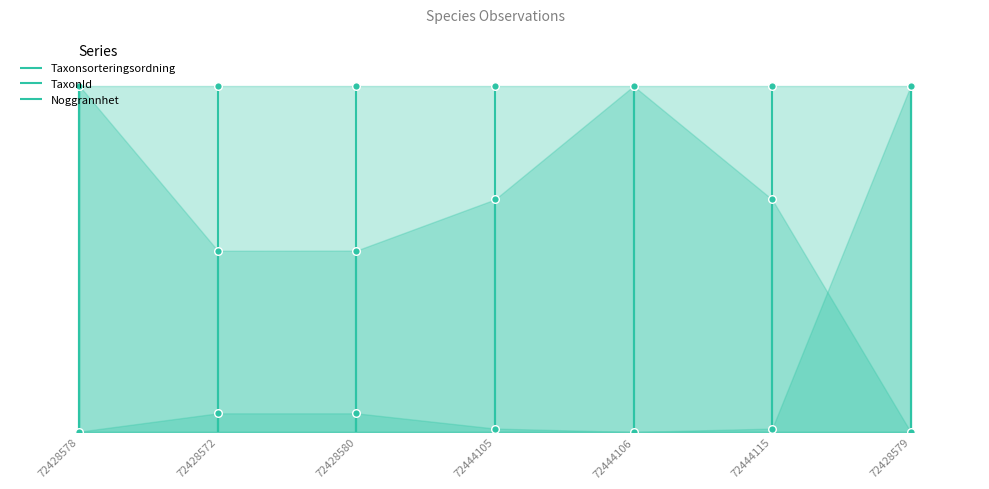

What are all the series names shown in the legend?

Taxonsorteringsordning, TaxonId, Noggrannhet